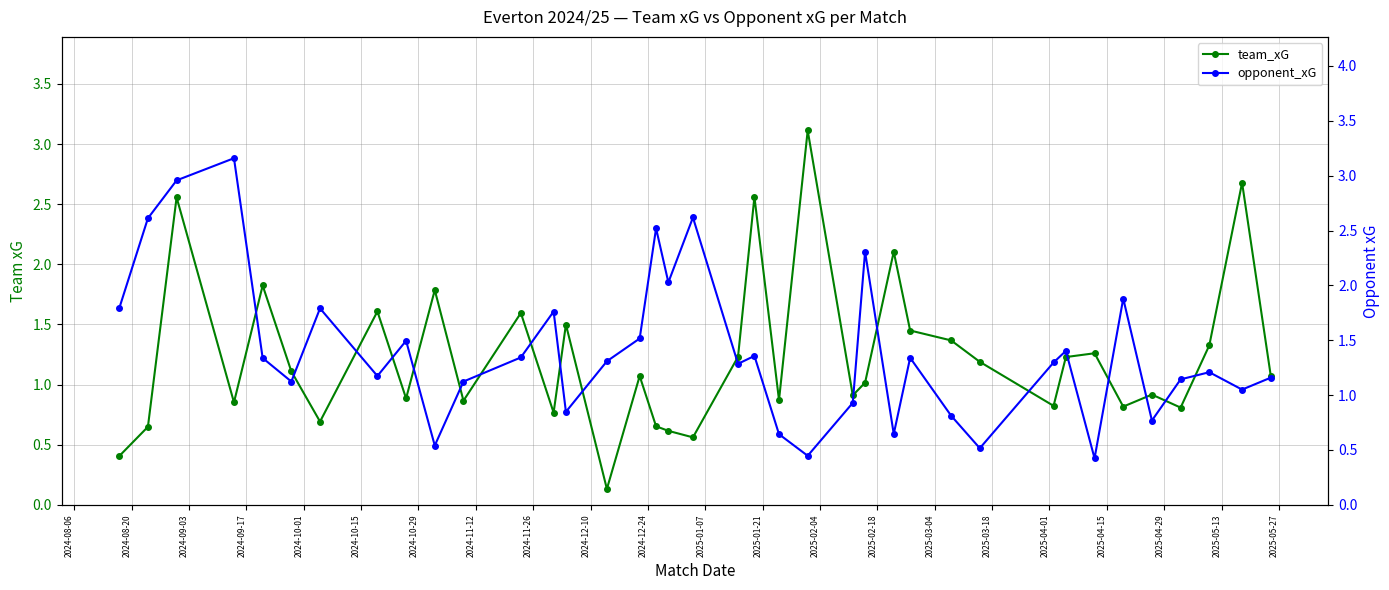

At which label does team_xG first exceed 1?

2024-09-03